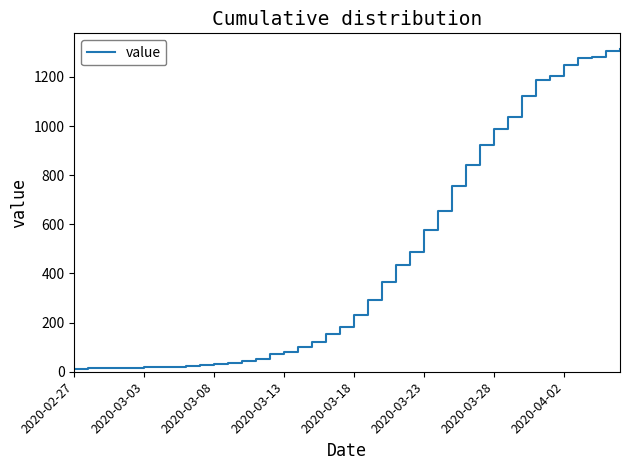

What is the maximum value shown in the chart?

1312